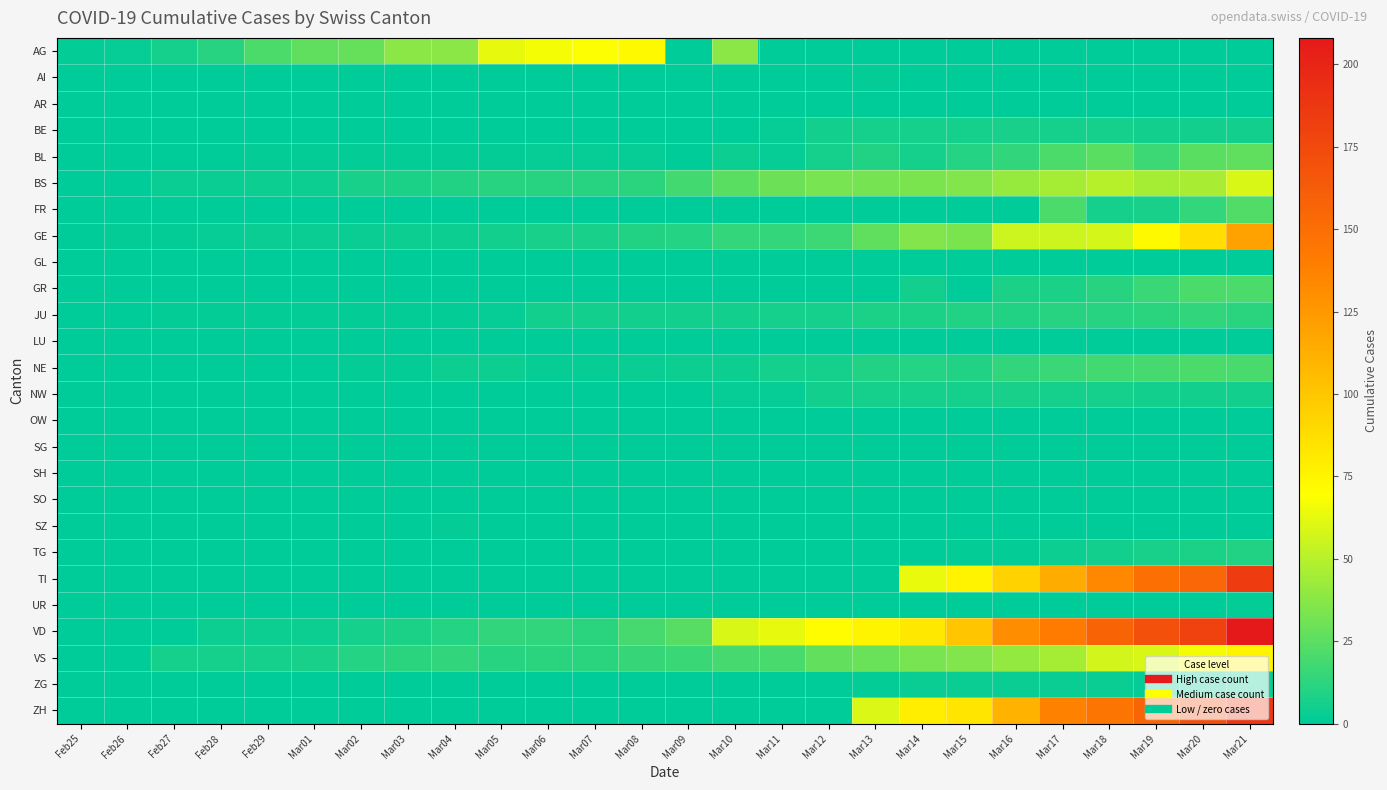

Reading right to left, extract all data points from this chart.

AG: Mar21=0	Mar20=0	Mar19=0	Mar18=0	Mar17=0	Mar16=0	Mar15=0	Mar14=0	Mar13=0	Mar12=0	Mar11=0	Mar10=38	Mar09=0	Mar08=73	Mar07=69	Mar06=67	Mar05=63	Mar04=38	Mar03=38	Mar02=28	Mar01=26	Feb29=21	Feb28=11	Feb27=6	Feb26=2	Feb25=1
AI: Mar21=0	Mar20=0	Mar19=0	Mar18=0	Mar17=0	Mar16=0	Mar15=0	Mar14=0	Mar13=1	Mar12=0	Mar11=0	Mar10=0	Mar09=0	Mar08=0	Mar07=0	Mar06=0	Mar05=0	Mar04=0	Mar03=0	Mar02=0	Mar01=0	Feb29=0	Feb28=0	Feb27=0	Feb26=0	Feb25=0
AR: Mar21=0	Mar20=0	Mar19=0	Mar18=0	Mar17=0	Mar16=0	Mar15=0	Mar14=0	Mar13=0	Mar12=0	Mar11=0	Mar10=0	Mar09=0	Mar08=0	Mar07=0	Mar06=0	Mar05=0	Mar04=0	Mar03=0	Mar02=0	Mar01=0	Feb29=0	Feb28=0	Feb27=0	Feb26=0	Feb25=0
BE: Mar21=5	Mar20=5	Mar19=5	Mar18=6	Mar17=6	Mar16=7	Mar15=6	Mar14=6	Mar13=6	Mar12=5	Mar11=2	Mar10=0	Mar09=0	Mar08=0	Mar07=0	Mar06=0	Mar05=0	Mar04=0	Mar03=0	Mar02=0	Mar01=0	Feb29=0	Feb28=0	Feb27=0	Feb26=0	Feb25=0
BL: Mar21=26	Mar20=25	Mar19=17	Mar18=25	Mar17=21	Mar16=13	Mar15=10	Mar14=6	Mar13=9	Mar12=6	Mar11=2	Mar10=4	Mar09=0	Mar08=2	Mar07=2	Mar06=2	Mar05=1	Mar04=1	Mar03=1	Mar02=1	Mar01=1	Feb29=1	Feb28=0	Feb27=0	Feb26=0	Feb25=0
BS: Mar21=59	Mar20=46	Mar19=45	Mar18=50	Mar17=45	Mar16=41	Mar15=35	Mar14=34	Mar13=32	Mar12=33	Mar11=30	Mar10=25	Mar09=18	Mar08=12	Mar07=11	Mar06=11	Mar05=11	Mar04=9	Mar03=8	Mar02=7	Mar01=4	Feb29=4	Feb28=3	Feb27=3	Feb26=0	Feb25=0
FR: Mar21=22	Mar20=14	Mar19=7	Mar18=6	Mar17=21	Mar16=0	Mar15=0	Mar14=0	Mar13=0	Mar12=0	Mar11=0	Mar10=0	Mar09=0	Mar08=0	Mar07=0	Mar06=0	Mar05=0	Mar04=0	Mar03=0	Mar02=0	Mar01=0	Feb29=0	Feb28=0	Feb27=0	Feb26=0	Feb25=0
GE: Mar21=120	Mar20=87	Mar19=73	Mar18=58	Mar17=56	Mar16=56	Mar15=34	Mar14=35	Mar13=26	Mar12=17	Mar11=14	Mar10=14	Mar09=10	Mar08=9	Mar07=7	Mar06=7	Mar05=5	Mar04=4	Mar03=4	Mar02=3	Mar01=3	Feb29=3	Feb28=2	Feb27=1	Feb26=1	Feb25=0
GL: Mar21=0	Mar20=0	Mar19=0	Mar18=0	Mar17=0	Mar16=0	Mar15=0	Mar14=0	Mar13=0	Mar12=0	Mar11=0	Mar10=0	Mar09=0	Mar08=0	Mar07=0	Mar06=0	Mar05=0	Mar04=0	Mar03=0	Mar02=0	Mar01=0	Feb29=0	Feb28=0	Feb27=0	Feb26=0	Feb25=0
GR: Mar21=21	Mar20=21	Mar19=16	Mar18=11	Mar17=8	Mar16=8	Mar15=0	Mar14=5	Mar13=0	Mar12=0	Mar11=0	Mar10=0	Mar09=0	Mar08=0	Mar07=0	Mar06=0	Mar05=0	Mar04=0	Mar03=0	Mar02=0	Mar01=0	Feb29=0	Feb28=0	Feb27=0	Feb26=0	Feb25=0
JU: Mar21=12	Mar20=13	Mar19=12	Mar18=11	Mar17=11	Mar16=9	Mar15=9	Mar14=8	Mar13=8	Mar12=6	Mar11=6	Mar10=5	Mar09=5	Mar08=5	Mar07=5	Mar06=5	Mar05=2	Mar04=1	Mar03=1	Mar02=1	Mar01=1	Feb29=1	Feb28=1	Feb27=1	Feb26=0	Feb25=0
LU: Mar21=0	Mar20=0	Mar19=0	Mar18=0	Mar17=0	Mar16=0	Mar15=0	Mar14=0	Mar13=0	Mar12=0	Mar11=0	Mar10=0	Mar09=0	Mar08=0	Mar07=0	Mar06=0	Mar05=0	Mar04=0	Mar03=0	Mar02=0	Mar01=0	Feb29=0	Feb28=0	Feb27=0	Feb26=0	Feb25=0
NE: Mar21=20	Mar20=21	Mar19=19	Mar18=18	Mar17=16	Mar16=13	Mar15=9	Mar14=10	Mar13=9	Mar12=6	Mar11=6	Mar10=4	Mar09=4	Mar08=3	Mar07=2	Mar06=2	Mar05=4	Mar04=4	Mar03=1	Mar02=1	Mar01=0	Feb29=0	Feb28=0	Feb27=0	Feb26=0	Feb25=0
NW: Mar21=5	Mar20=5	Mar19=5	Mar18=6	Mar17=6	Mar16=7	Mar15=6	Mar14=6	Mar13=6	Mar12=5	Mar11=2	Mar10=2	Mar09=0	Mar08=0	Mar07=0	Mar06=0	Mar05=0	Mar04=0	Mar03=0	Mar02=0	Mar01=0	Feb29=0	Feb28=0	Feb27=0	Feb26=0	Feb25=0
OW: Mar21=0	Mar20=0	Mar19=0	Mar18=0	Mar17=0	Mar16=0	Mar15=0	Mar14=0	Mar13=0	Mar12=0	Mar11=0	Mar10=0	Mar09=0	Mar08=0	Mar07=0	Mar06=0	Mar05=0	Mar04=0	Mar03=0	Mar02=0	Mar01=0	Feb29=0	Feb28=0	Feb27=0	Feb26=0	Feb25=0
SG: Mar21=0	Mar20=0	Mar19=0	Mar18=0	Mar17=0	Mar16=0	Mar15=0	Mar14=0	Mar13=0	Mar12=0	Mar11=0	Mar10=0	Mar09=0	Mar08=0	Mar07=0	Mar06=0	Mar05=0	Mar04=0	Mar03=0	Mar02=0	Mar01=0	Feb29=0	Feb28=0	Feb27=0	Feb26=0	Feb25=0
SH: Mar21=0	Mar20=0	Mar19=0	Mar18=0	Mar17=0	Mar16=0	Mar15=0	Mar14=0	Mar13=0	Mar12=0	Mar11=0	Mar10=0	Mar09=0	Mar08=0	Mar07=0	Mar06=0	Mar05=0	Mar04=0	Mar03=0	Mar02=0	Mar01=0	Feb29=0	Feb28=0	Feb27=0	Feb26=0	Feb25=0
SO: Mar21=0	Mar20=0	Mar19=0	Mar18=0	Mar17=0	Mar16=0	Mar15=0	Mar14=0	Mar13=0	Mar12=0	Mar11=0	Mar10=0	Mar09=0	Mar08=0	Mar07=0	Mar06=0	Mar05=0	Mar04=0	Mar03=0	Mar02=0	Mar01=0	Feb29=0	Feb28=0	Feb27=0	Feb26=0	Feb25=0
SZ: Mar21=0	Mar20=0	Mar19=0	Mar18=0	Mar17=0	Mar16=0	Mar15=0	Mar14=0	Mar13=0	Mar12=0	Mar11=0	Mar10=0	Mar09=0	Mar08=0	Mar07=0	Mar06=0	Mar05=0	Mar04=1	Mar03=0	Mar02=0	Mar01=0	Feb29=0	Feb28=0	Feb27=0	Feb26=0	Feb25=0
TG: Mar21=9	Mar20=8	Mar19=7	Mar18=5	Mar17=4	Mar16=1	Mar15=1	Mar14=0	Mar13=0	Mar12=0	Mar11=0	Mar10=0	Mar09=0	Mar08=0	Mar07=0	Mar06=0	Mar05=0	Mar04=0	Mar03=0	Mar02=0	Mar01=0	Feb29=0	Feb28=0	Feb27=0	Feb26=0	Feb25=0
TI: Mar21=184	Mar20=155	Mar19=149	Mar18=134	Mar17=114	Mar16=94	Mar15=76	Mar14=64	Mar13=0	Mar12=0	Mar11=0	Mar10=0	Mar09=0	Mar08=0	Mar07=0	Mar06=0	Mar05=0	Mar04=0	Mar03=0	Mar02=0	Mar01=0	Feb29=0	Feb28=0	Feb27=0	Feb26=0	Feb25=0
UR: Mar21=1	Mar20=0	Mar19=0	Mar18=0	Mar17=0	Mar16=0	Mar15=0	Mar14=0	Mar13=0	Mar12=0	Mar11=0	Mar10=0	Mar09=0	Mar08=0	Mar07=0	Mar06=0	Mar05=0	Mar04=0	Mar03=0	Mar02=0	Mar01=0	Feb29=0	Feb28=0	Feb27=0	Feb26=0	Feb25=0
VD: Mar21=208	Mar20=180	Mar19=169	Mar18=157	Mar17=141	Mar16=131	Mar15=100	Mar14=82	Mar13=75	Mar12=71	Mar11=63	Mar10=59	Mar09=24	Mar08=19	Mar07=12	Mar06=13	Mar05=13	Mar04=10	Mar03=8	Mar02=6	Mar01=4	Feb29=4	Feb28=4	Feb27=0	Feb26=0	Feb25=0
VS: Mar21=75	Mar20=67	Mar19=59	Mar18=57	Mar17=45	Mar16=40	Mar15=35	Mar14=33	Mar13=29	Mar12=27	Mar11=20	Mar10=19	Mar09=16	Mar08=15	Mar07=12	Mar06=12	Mar05=11	Mar04=13	Mar03=12	Mar02=10	Mar01=7	Feb29=6	Feb28=6	Feb27=6	Feb26=0	Feb25=0
ZG: Mar21=3	Mar20=1	Mar19=1	Mar18=3	Mar17=3	Mar16=3	Mar15=3	Mar14=3	Mar13=1	Mar12=0	Mar11=0	Mar10=0	Mar09=0	Mar08=0	Mar07=0	Mar06=0	Mar05=0	Mar04=0	Mar03=0	Mar02=0	Mar01=0	Feb29=0	Feb28=0	Feb27=0	Feb26=0	Feb25=0
ZH: Mar21=187	Mar20=171	Mar19=156	Mar18=146	Mar17=138	Mar16=110	Mar15=83	Mar14=78	Mar13=60	Mar12=0	Mar11=0	Mar10=0	Mar09=0	Mar08=0	Mar07=0	Mar06=0	Mar05=0	Mar04=0	Mar03=0	Mar02=0	Mar01=0	Feb29=0	Feb28=0	Feb27=0	Feb26=0	Feb25=0